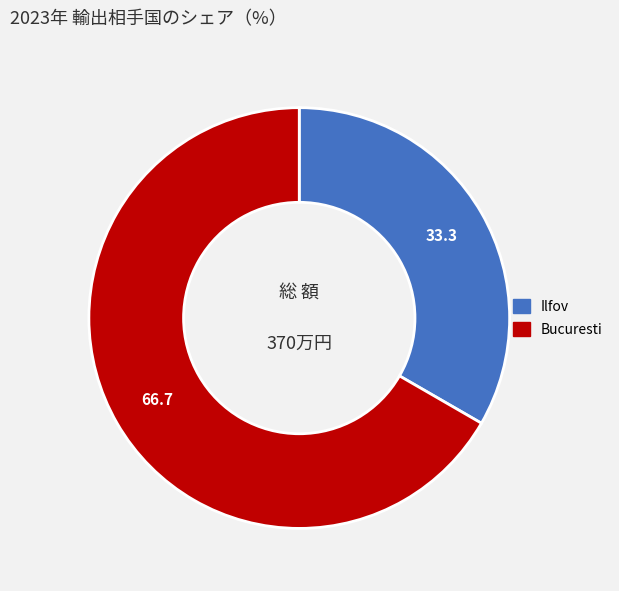

Do Ilfov and Bucuresti together represent more than half of the pie?

Yes